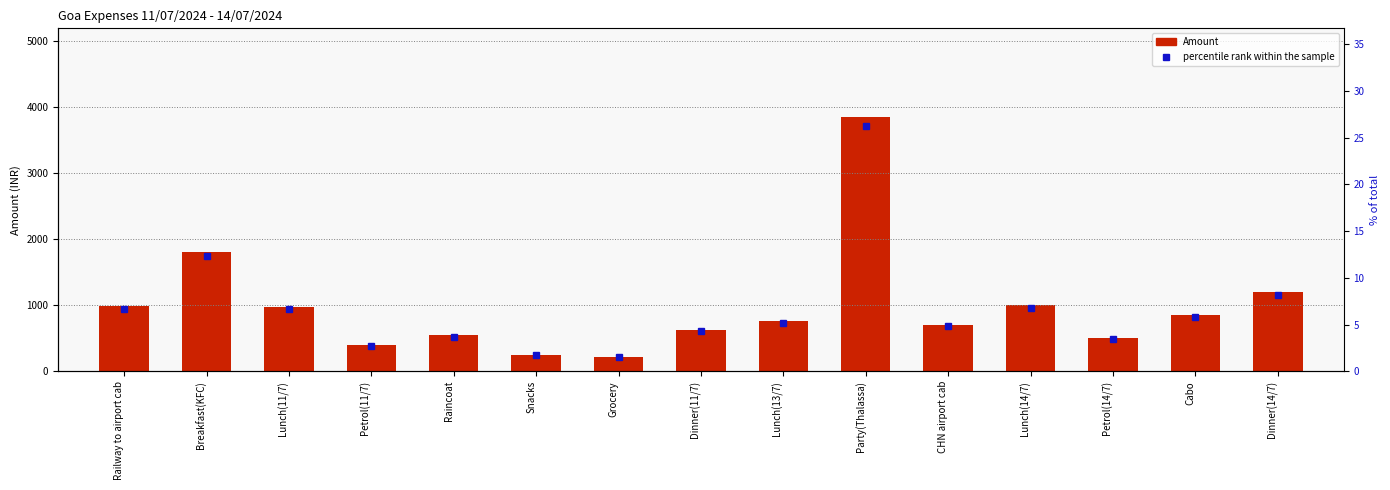

Is it true that percentile rank within the sample equals 5.5 at Party(Thalassa)?

False